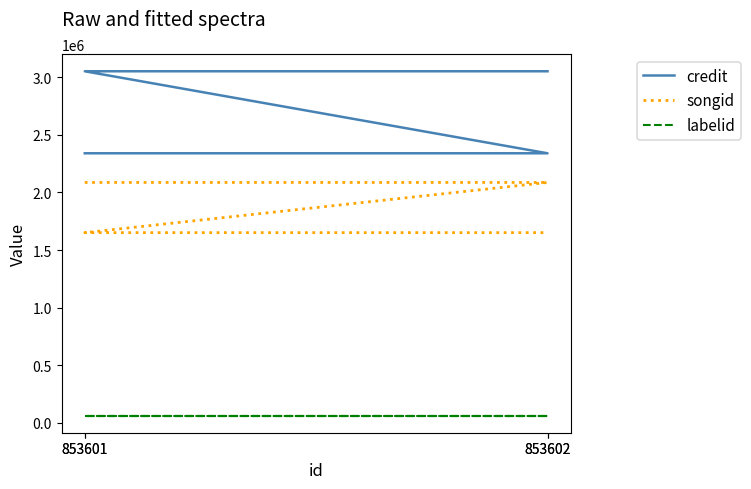

How many categories are shown in the chart?

4